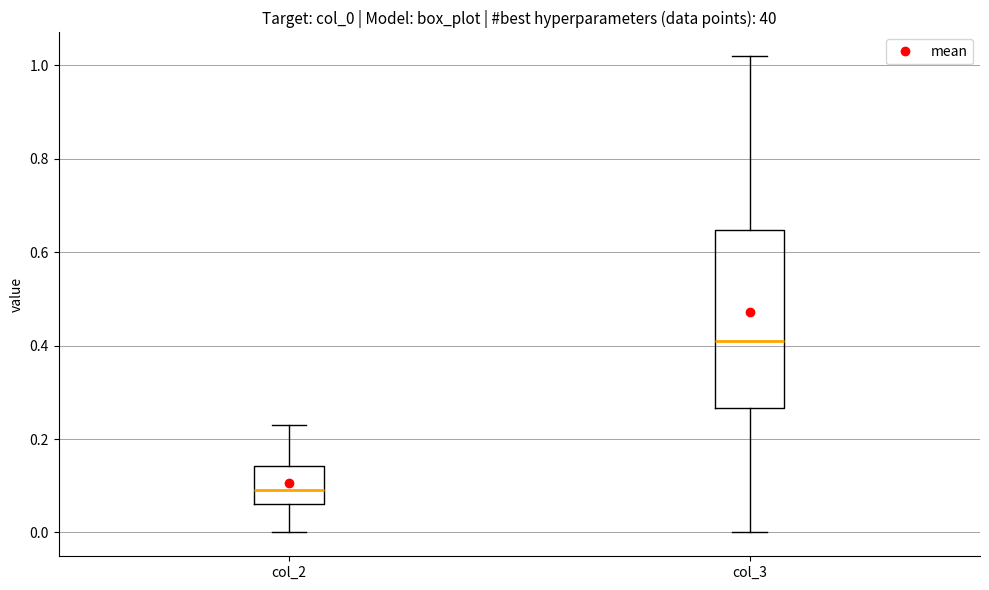

Which box has the lowest median line?

col_2